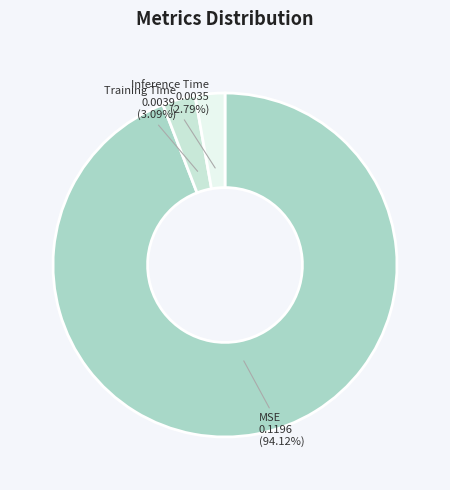

Is there any slice that represents more than half of the pie?

Yes